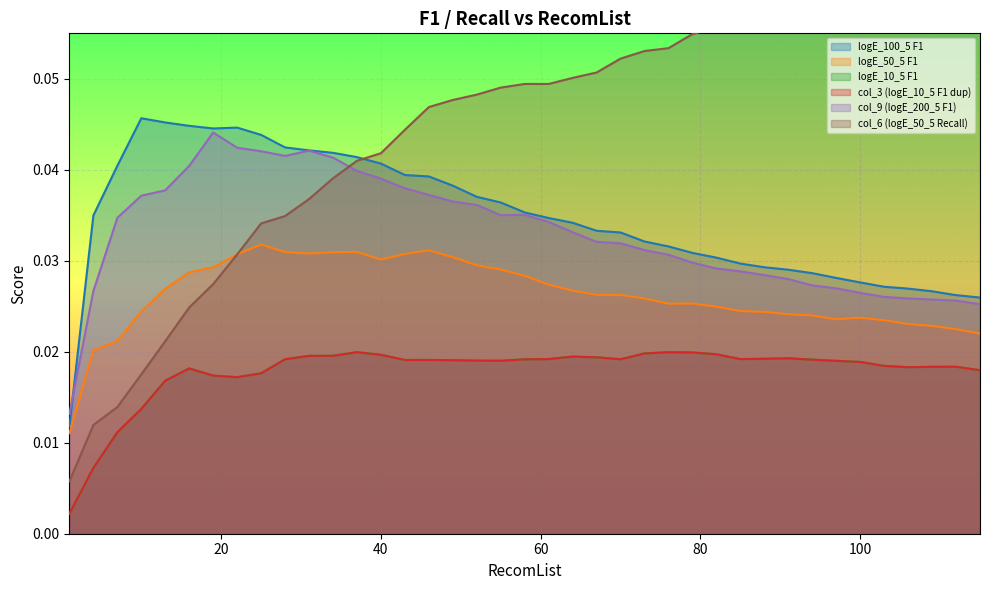

Is the value of col_9 (logE_200_5 F1) at 88 greater than the value of logE_10_5 F1 at 88?

Yes